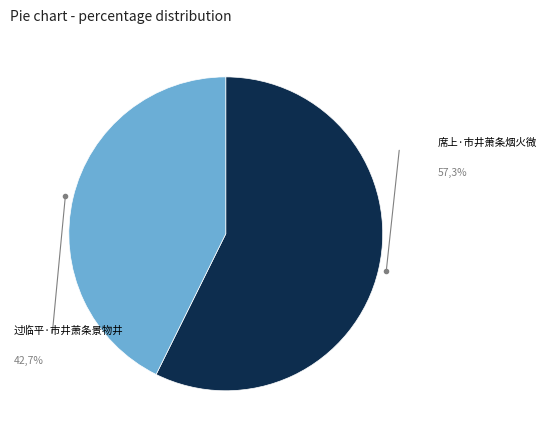

Is there any slice that represents more than half of the pie?

Yes